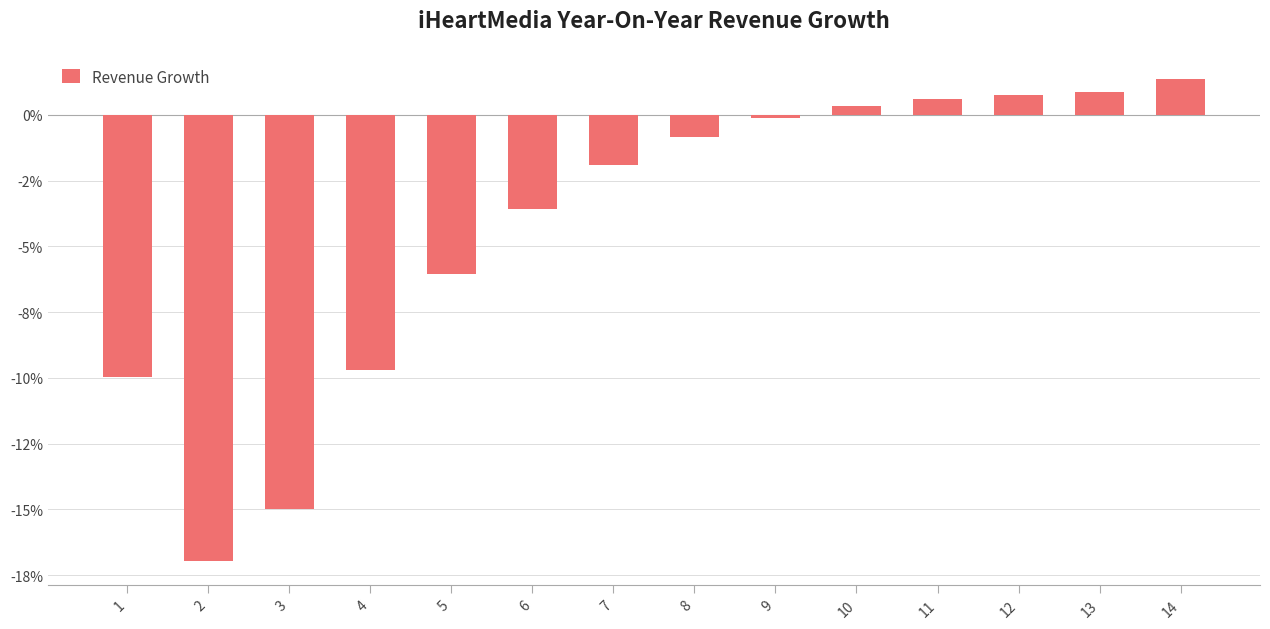

Reading left to right, transcribe all the data shown in this chart.

-10.0	-17.0	-15.0	-9.7	-6.1	-3.6	-1.9	-0.8	-0.1	0.3	0.6	0.8	0.8	1.4